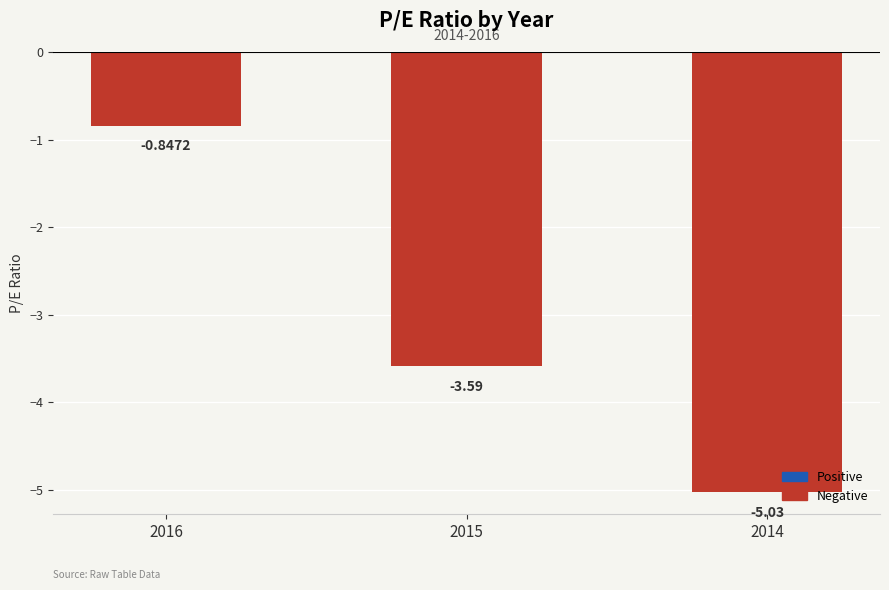

List the labels in order of value, smallest first.

2014, 2015, 2016